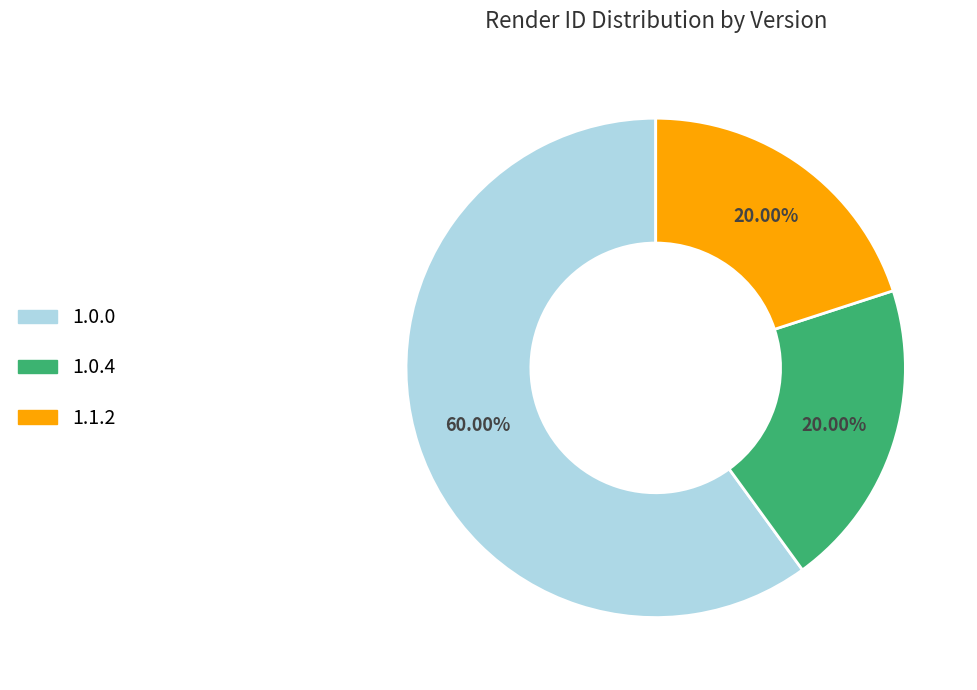

Is there any slice that represents more than half of the pie?

Yes